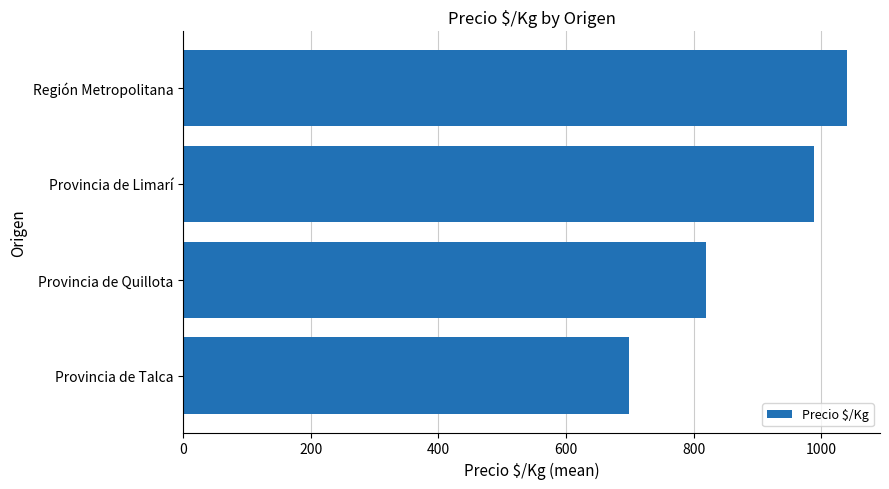

The value at Provincia de Talca is 320. True or false?

False